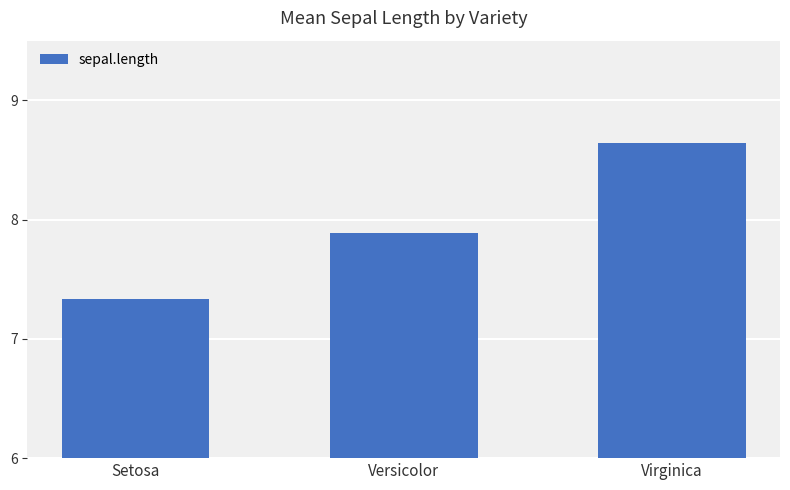

What is the change in value from Setosa to Versicolor?

+0.6